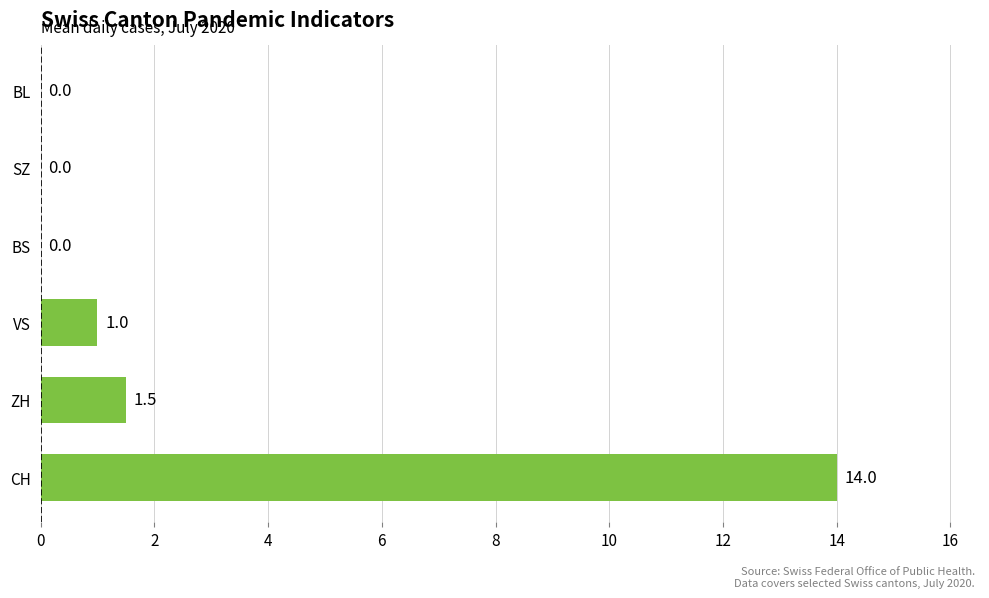

Between ZH and BL, which is larger?

ZH